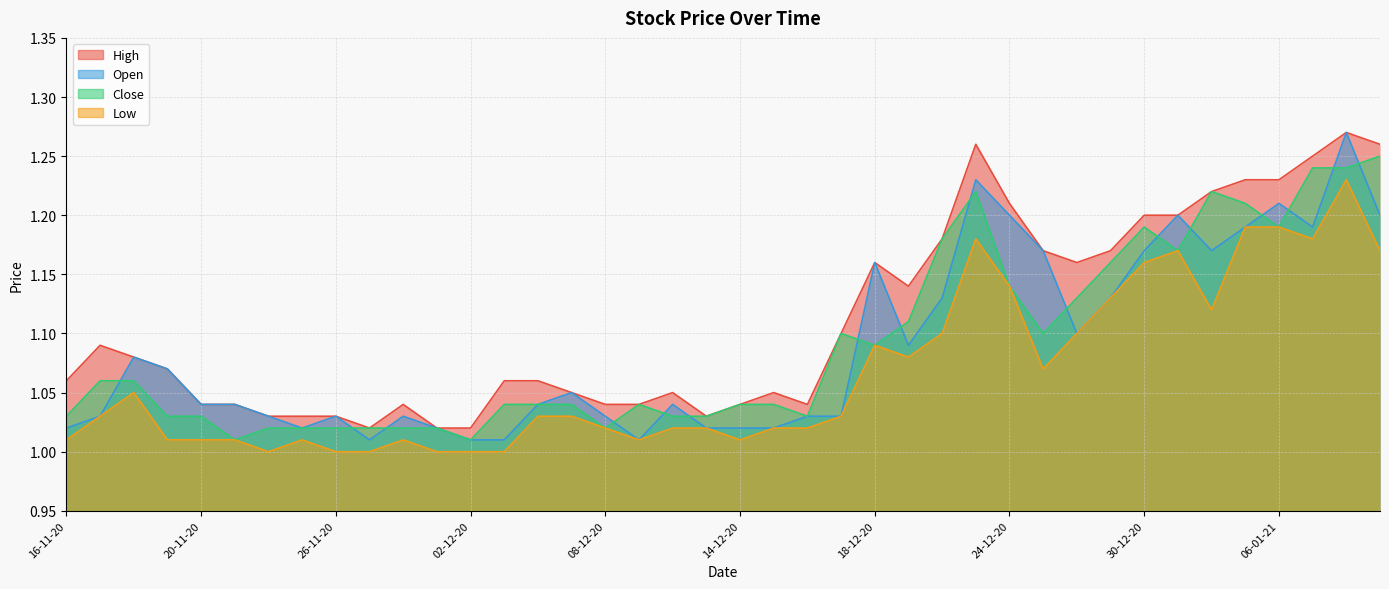

Reading right to left, what are all the values shown in this chart?

High: 11-01-21=1.3	08-01-21=1.3	07-01-21=1.2	06-01-21=1.2	05-01-21=1.2	04-01-21=1.2	31-12-20=1.2	30-12-20=1.2	29-12-20=1.2	28-12-20=1.2	25-12-20=1.2	24-12-20=1.2	23-12-20=1.3	22-12-20=1.2	21-12-20=1.1	18-12-20=1.2	17-12-20=1.1	16-12-20=1.0	15-12-20=1.1	14-12-20=1.0	11-12-20=1.0	10-12-20=1.1	09-12-20=1.0	08-12-20=1.0	07-12-20=1.1	04-12-20=1.1	03-12-20=1.1	02-12-20=1.0	01-12-20=1.0	30-11-20=1.0	27-11-20=1.0	26-11-20=1.0	25-11-20=1.0	24-11-20=1.0	23-11-20=1.0	20-11-20=1.0	19-11-20=1.1	18-11-20=1.1	17-11-20=1.1	16-11-20=1.1
Open: 11-01-21=1.2	08-01-21=1.3	07-01-21=1.2	06-01-21=1.2	05-01-21=1.2	04-01-21=1.2	31-12-20=1.2	30-12-20=1.2	29-12-20=1.1	28-12-20=1.1	25-12-20=1.2	24-12-20=1.2	23-12-20=1.2	22-12-20=1.1	21-12-20=1.1	18-12-20=1.2	17-12-20=1.0	16-12-20=1.0	15-12-20=1.0	14-12-20=1.0	11-12-20=1.0	10-12-20=1.0	09-12-20=1.0	08-12-20=1.0	07-12-20=1.1	04-12-20=1.0	03-12-20=1.0	02-12-20=1.0	01-12-20=1.0	30-11-20=1.0	27-11-20=1.0	26-11-20=1.0	25-11-20=1.0	24-11-20=1.0	23-11-20=1.0	20-11-20=1.0	19-11-20=1.1	18-11-20=1.1	17-11-20=1.0	16-11-20=1.0
Close: 11-01-21=1.2	08-01-21=1.2	07-01-21=1.2	06-01-21=1.2	05-01-21=1.2	04-01-21=1.2	31-12-20=1.2	30-12-20=1.2	29-12-20=1.2	28-12-20=1.1	25-12-20=1.1	24-12-20=1.1	23-12-20=1.2	22-12-20=1.2	21-12-20=1.1	18-12-20=1.1	17-12-20=1.1	16-12-20=1.0	15-12-20=1.0	14-12-20=1.0	11-12-20=1.0	10-12-20=1.0	09-12-20=1.0	08-12-20=1.0	07-12-20=1.0	04-12-20=1.0	03-12-20=1.0	02-12-20=1.0	01-12-20=1.0	30-11-20=1.0	27-11-20=1.0	26-11-20=1.0	25-11-20=1.0	24-11-20=1.0	23-11-20=1.0	20-11-20=1.0	19-11-20=1.0	18-11-20=1.1	17-11-20=1.1	16-11-20=1.0
Low: 11-01-21=1.2	08-01-21=1.2	07-01-21=1.2	06-01-21=1.2	05-01-21=1.2	04-01-21=1.1	31-12-20=1.2	30-12-20=1.2	29-12-20=1.1	28-12-20=1.1	25-12-20=1.1	24-12-20=1.1	23-12-20=1.2	22-12-20=1.1	21-12-20=1.1	18-12-20=1.1	17-12-20=1.0	16-12-20=1.0	15-12-20=1.0	14-12-20=1.0	11-12-20=1.0	10-12-20=1.0	09-12-20=1.0	08-12-20=1.0	07-12-20=1.0	04-12-20=1.0	03-12-20=1.0	02-12-20=1.0	01-12-20=1.0	30-11-20=1.0	27-11-20=1.0	26-11-20=1.0	25-11-20=1.0	24-11-20=1.0	23-11-20=1.0	20-11-20=1.0	19-11-20=1.0	18-11-20=1.1	17-11-20=1.0	16-11-20=1.0